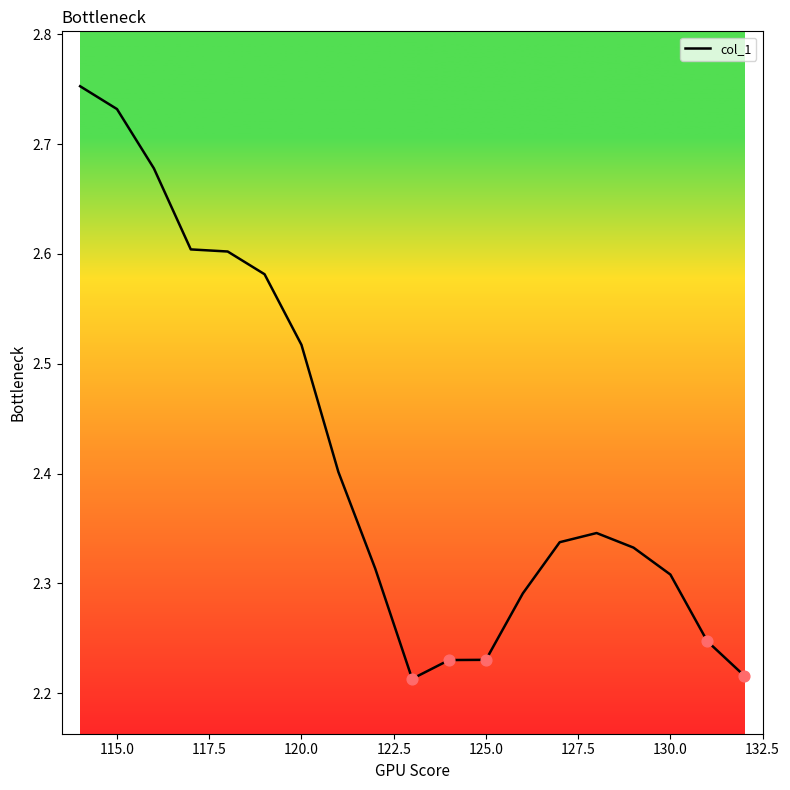

What is the difference between the maximum and minimum values?

0.5